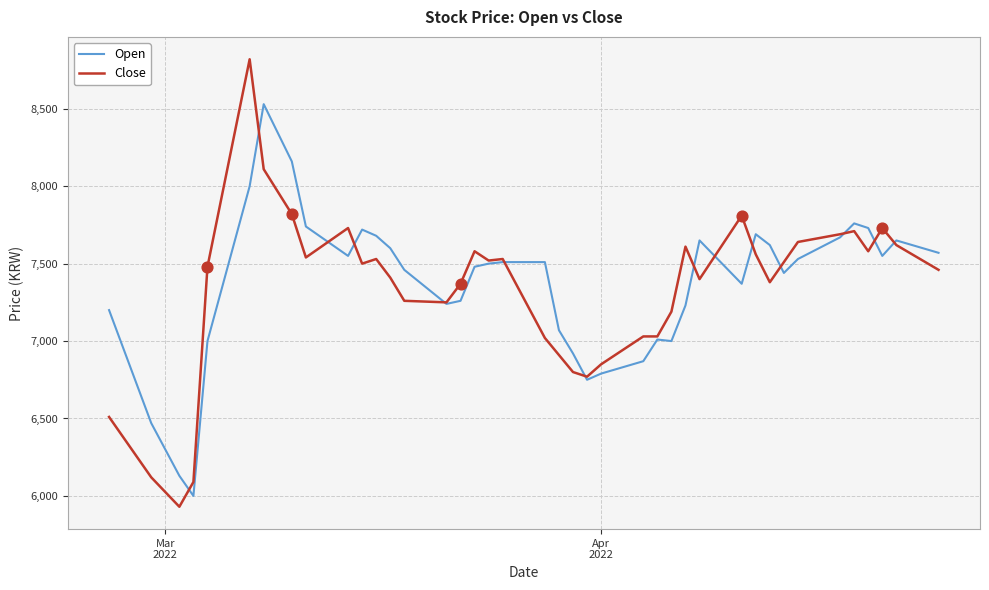

Which series has the largest total across all categories?

Open